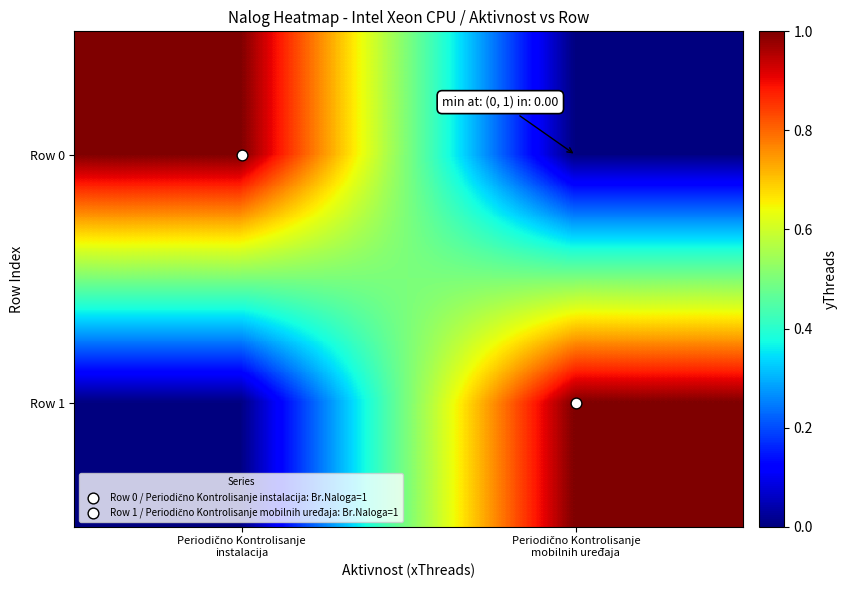

Rank the series at Periodično Kontrolisanje mobilnih uređaja from highest to lowest value.

Row 1, Row 0